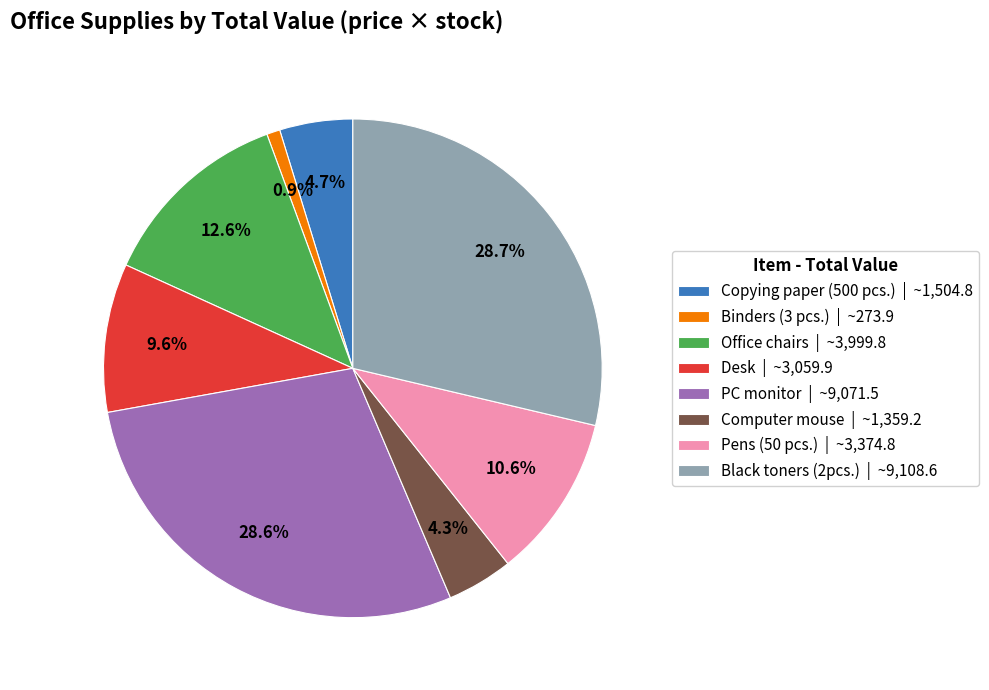

Count the number of slices in the pie.

8